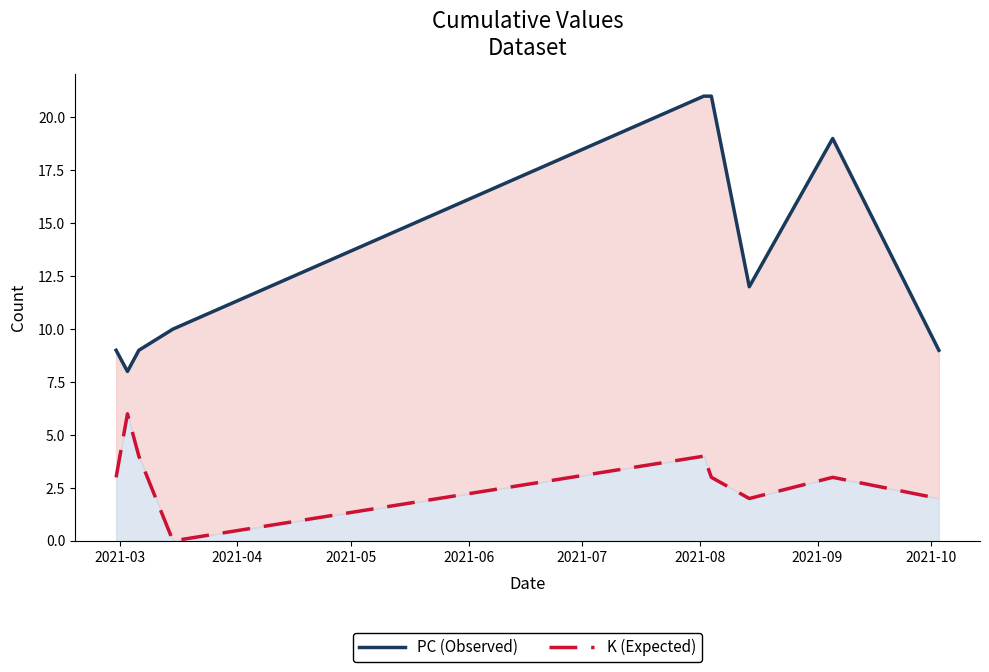

Which series has the largest total across all categories?

PC (Observed)